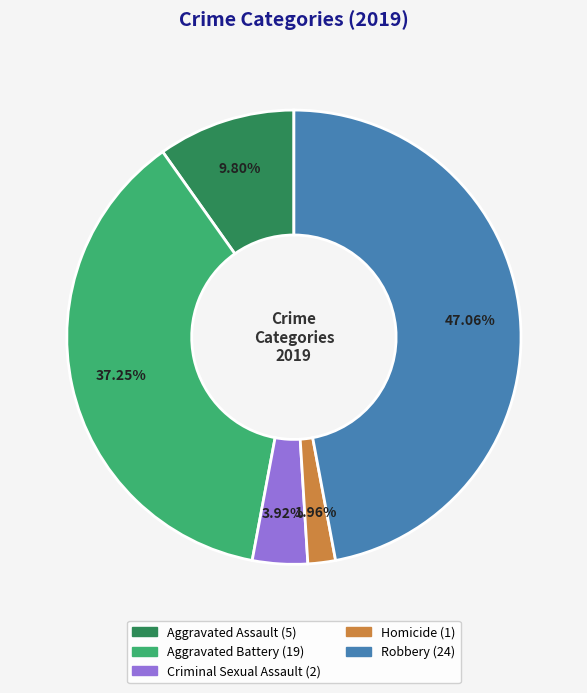

Count the number of slices in the pie.

5